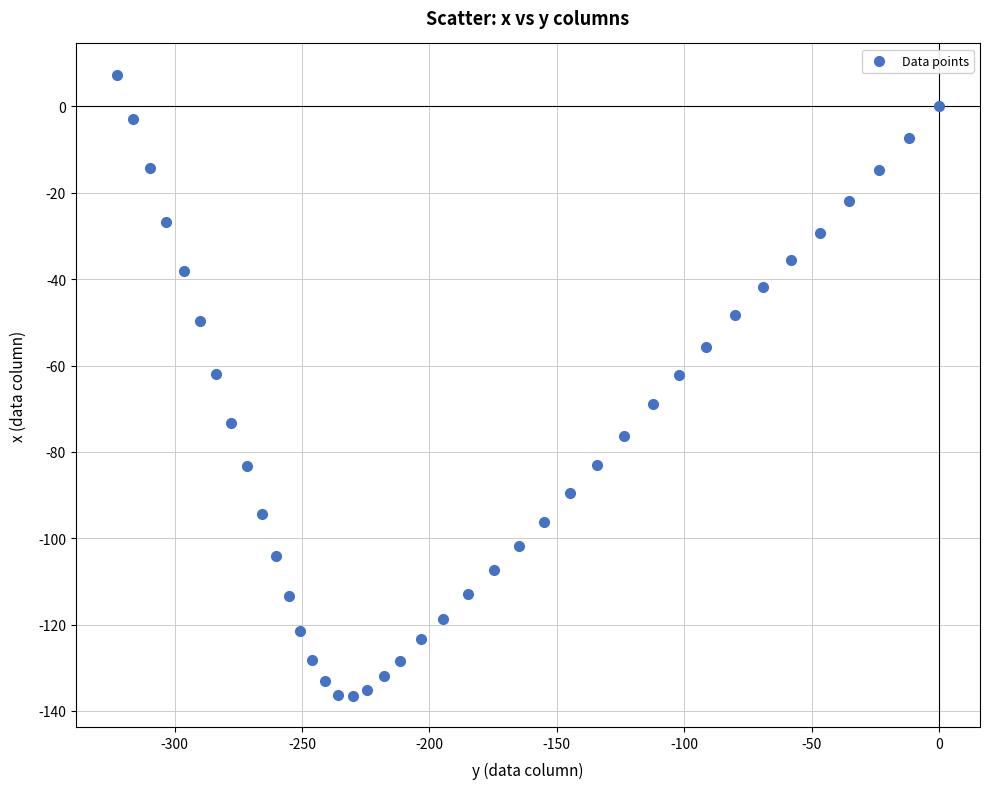

What is the range of Y values (max minus min)?

143.9